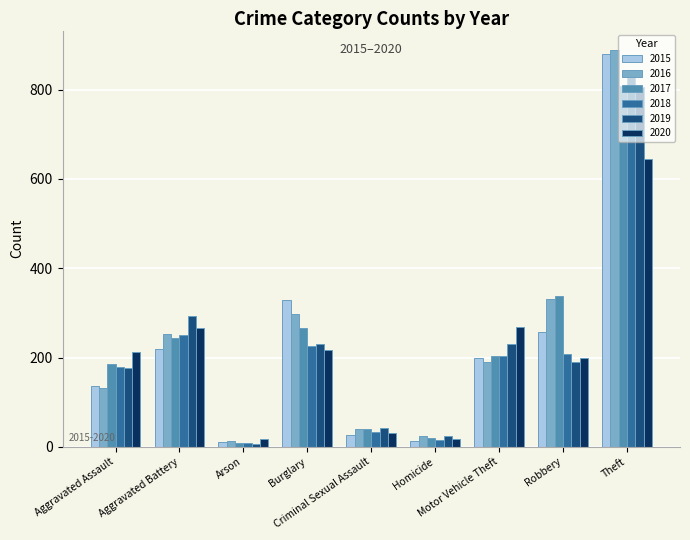

Which series has the largest range (max minus min)?

2016